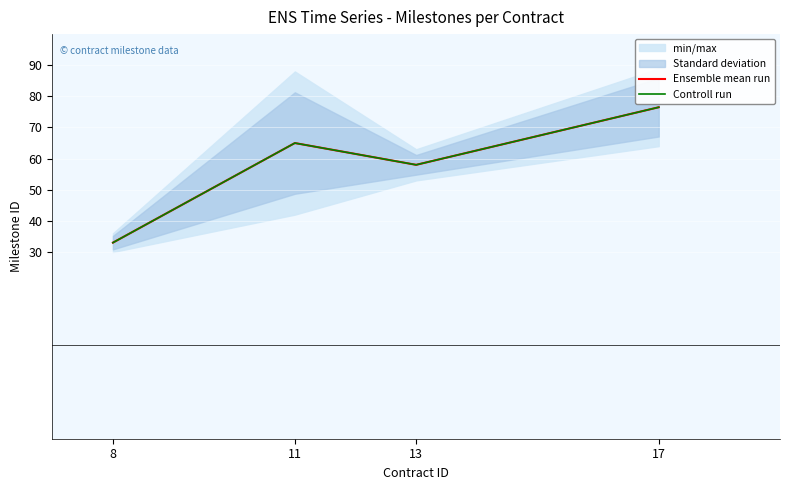

What is the difference between the maximum and second lowest values in the Controll run series?

18.5